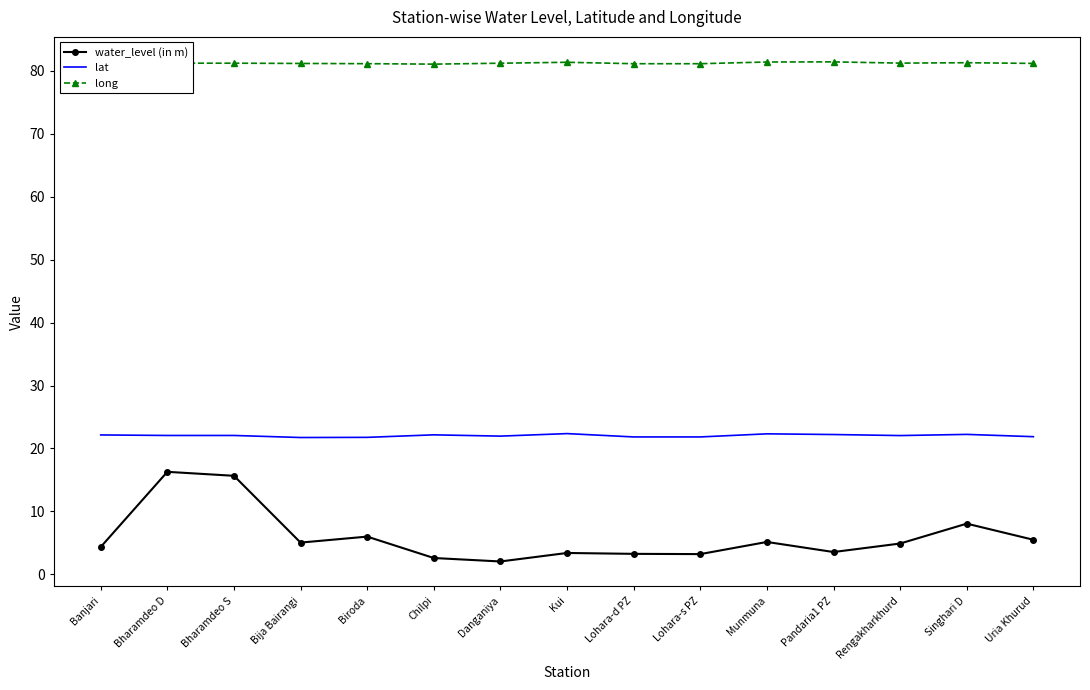

Rank the series by their average value, from highest to lowest.

long, lat, water_level (in m)